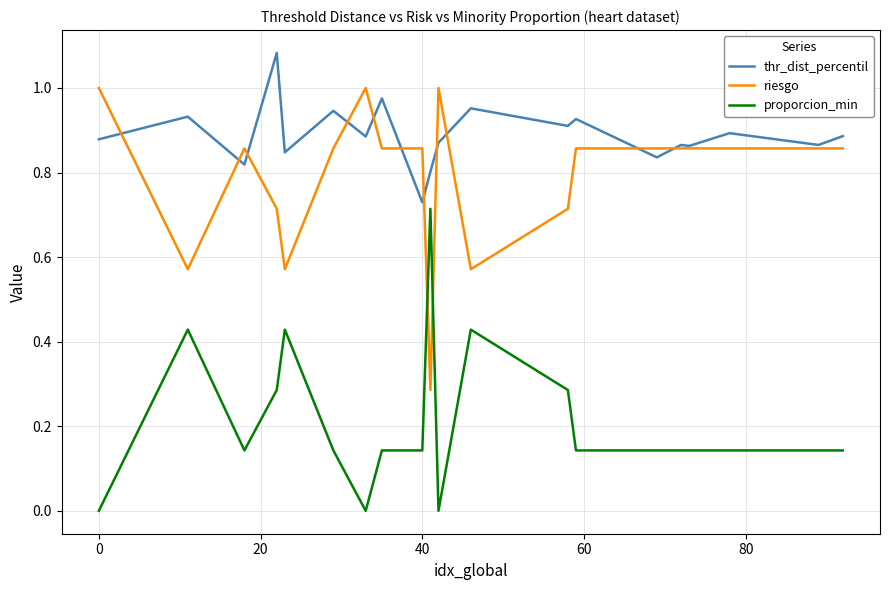

Which series has the largest total across all categories?

thr_dist_percentil